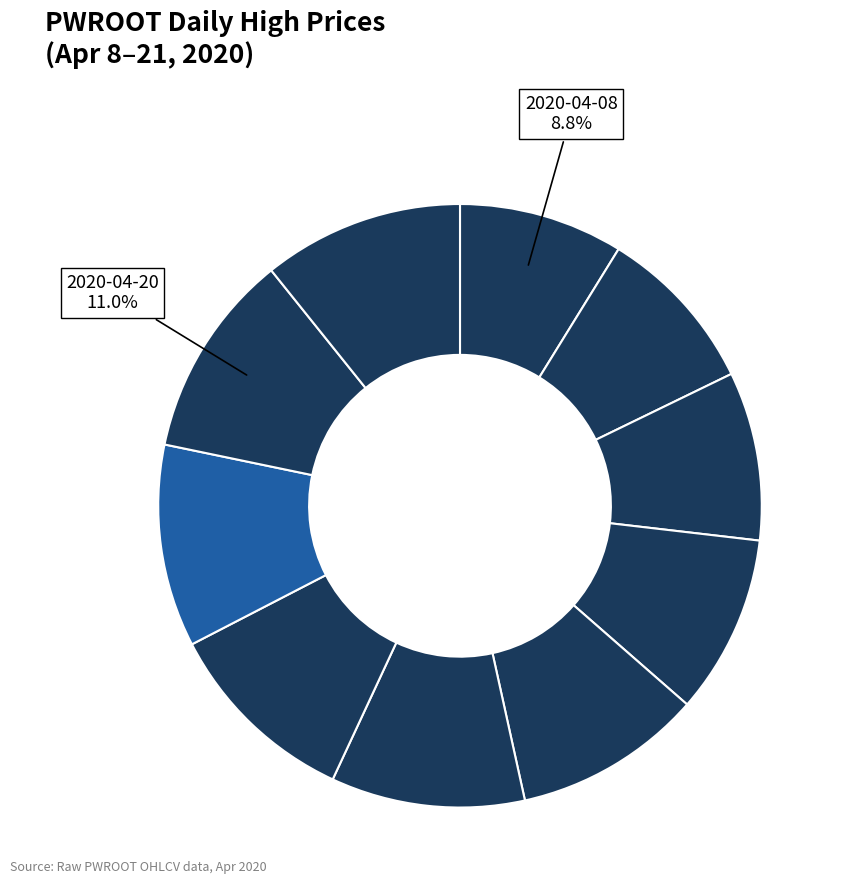

Which category has the biggest portion of the pie?

2020-04-20